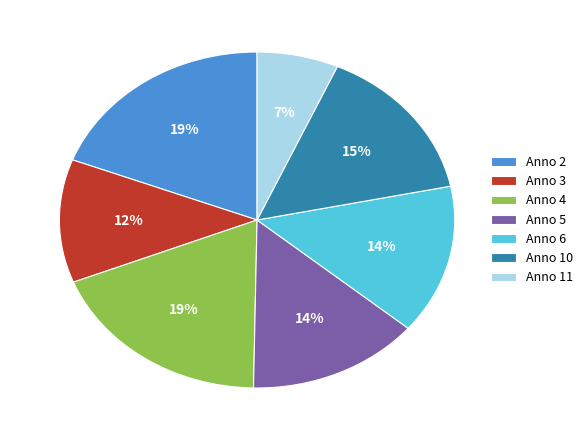

What percentage is the Anno 10 slice, to the nearest percent?

15%